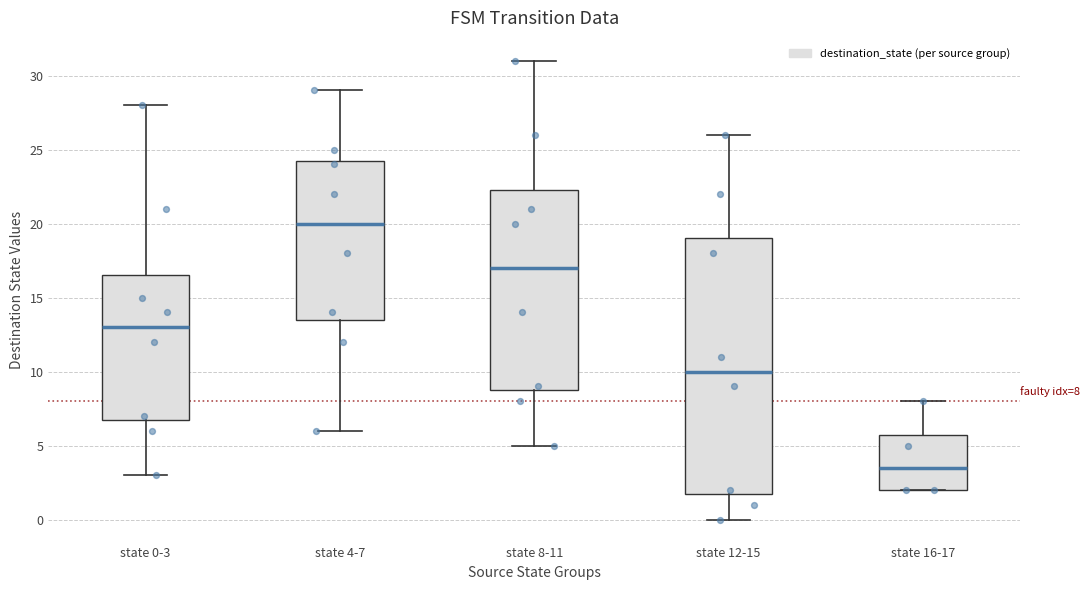

Which box's median line is the highest?

state 4-7